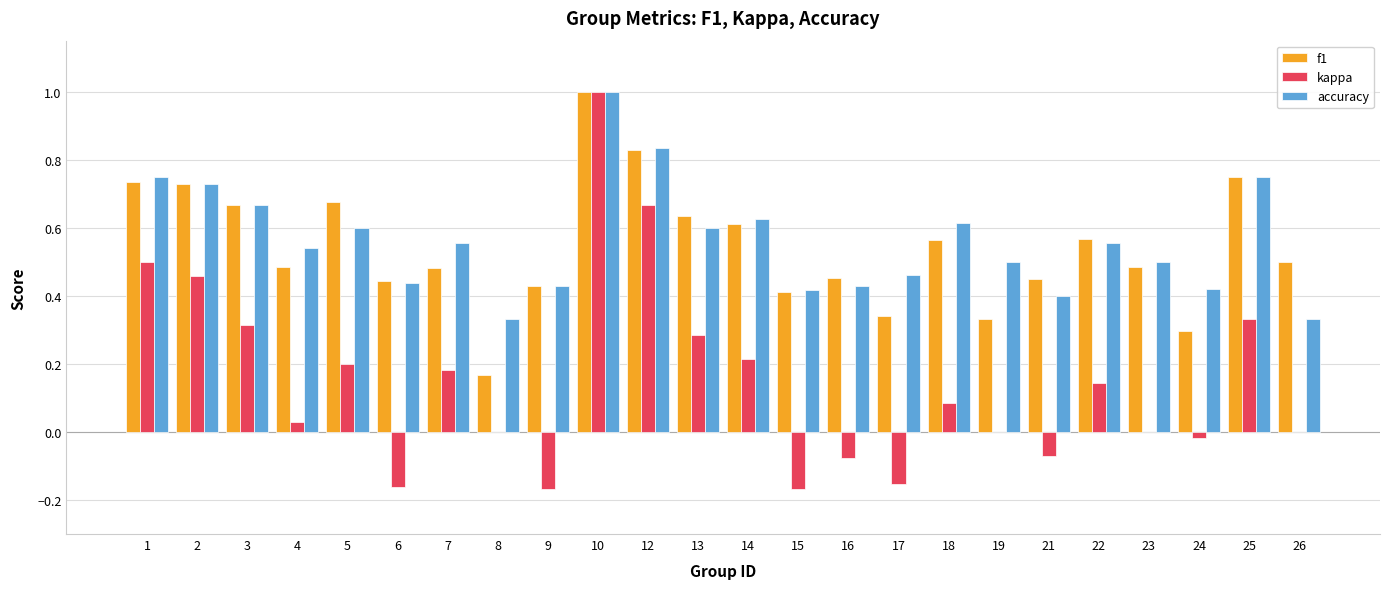

What is the greatest value displayed?

1.0